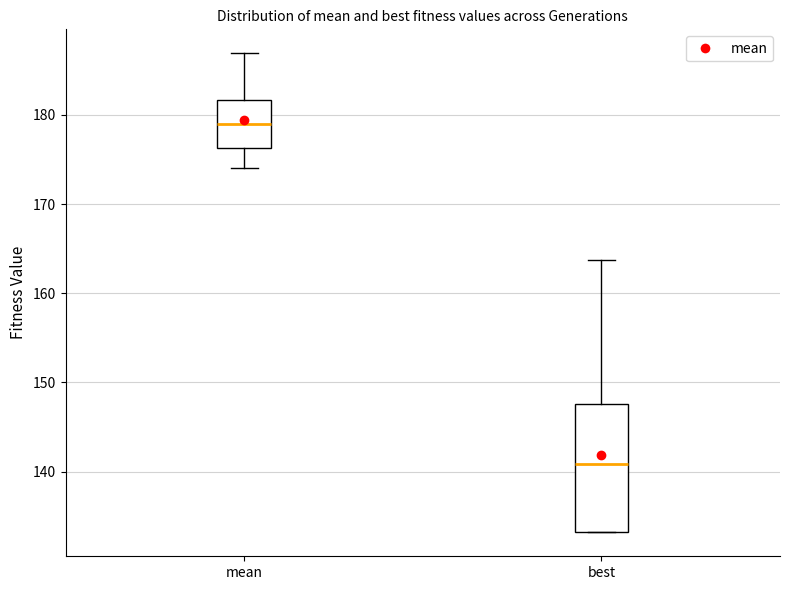

Where is the lower edge of the box for best on the y-axis? The values are not printed on the chart, so give them approximately, as read against the axis.

133